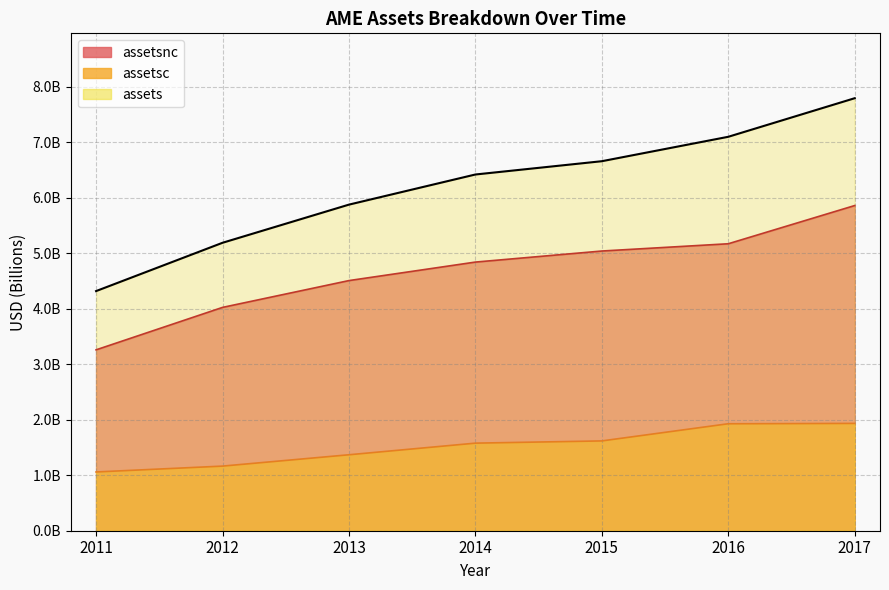

Reading right to left, transcribe all the data shown in this chart.

assets: 2017=7.8	2016=7.1	2015=6.7	2014=6.4	2013=5.9	2012=5.2	2011=4.3
assetsc: 2017=1.9	2016=1.9	2015=1.6	2014=1.6	2013=1.4	2012=1.2	2011=1.1
assetsnc: 2017=5.9	2016=5.2	2015=5.0	2014=4.8	2013=4.5	2012=4.0	2011=3.3